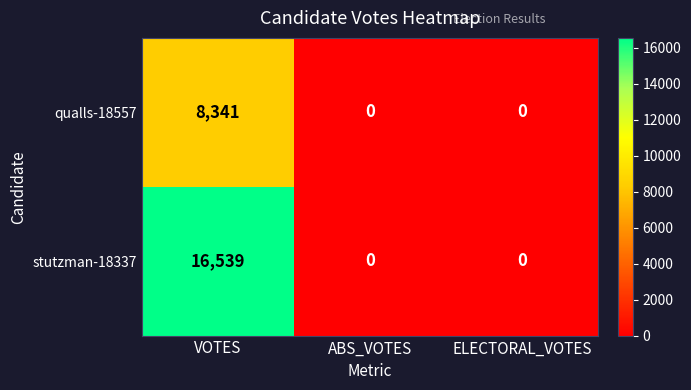

Reading left to right, what are all the values shown in this chart?

qualls-18557: 8341	0	0
stutzman-18337: 16539	0	0